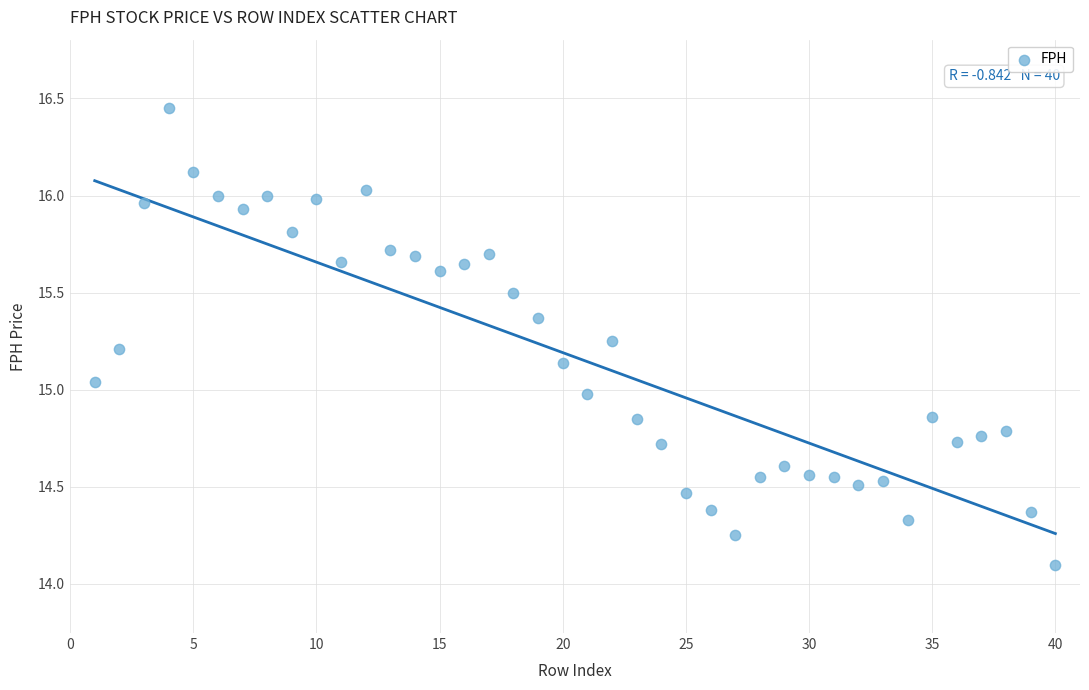

What is the range of X values (max minus min)?

39.0